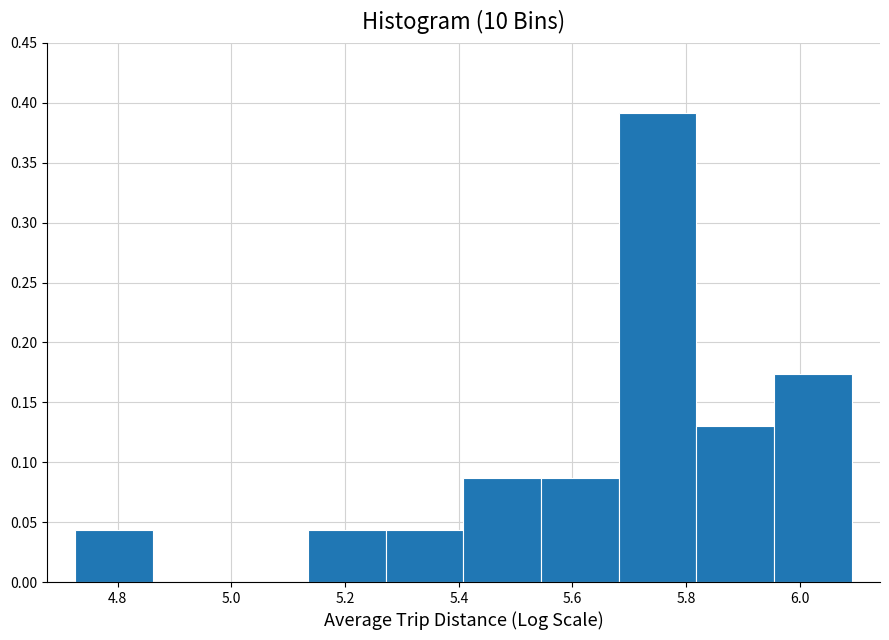

Reading left to right, list every bar in this chart as the range it spans on the x-axis followed by its height. Neither the bar edges nor the heights are printed on the chart, so give them approximately, as read against the axes.

4.72 to 4.86: 0.045
4.86 to 5.00: 0
5.00 to 5.14: 0
5.14 to 5.28: 0.045
5.28 to 5.40: 0.045
5.40 to 5.54: 0.085
5.54 to 5.68: 0.085
5.68 to 5.82: 0.390
5.82 to 5.96: 0.130
5.96 to 6.10: 0.175